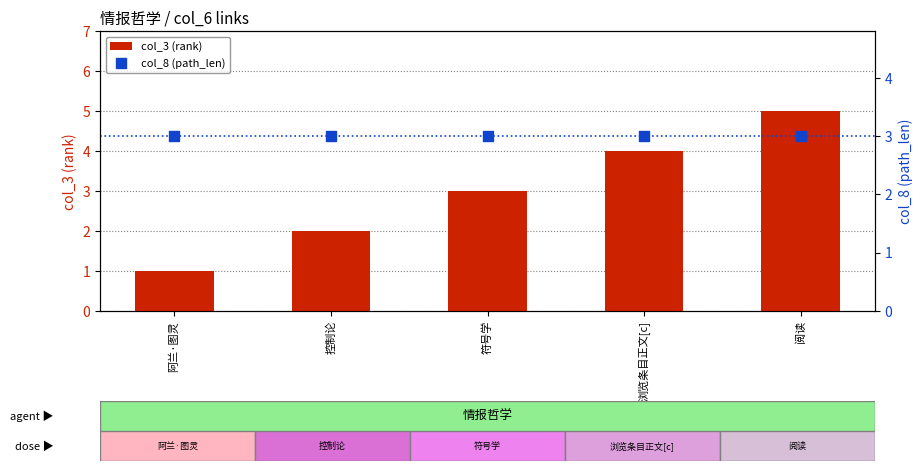

Which series has the largest Y range (max minus min)?

col_3 (rank)